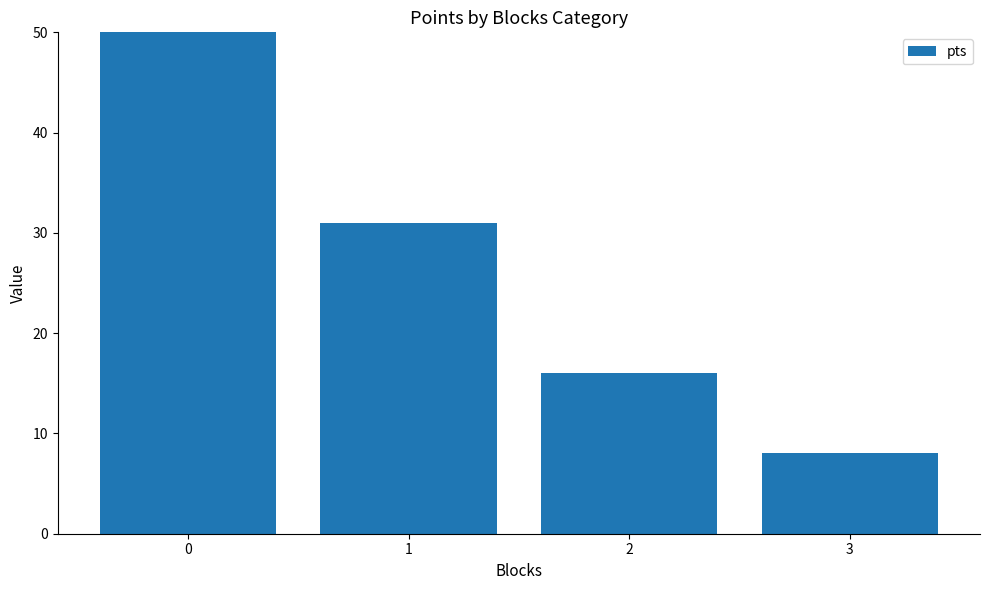

What is the minimum value shown in the chart?

8